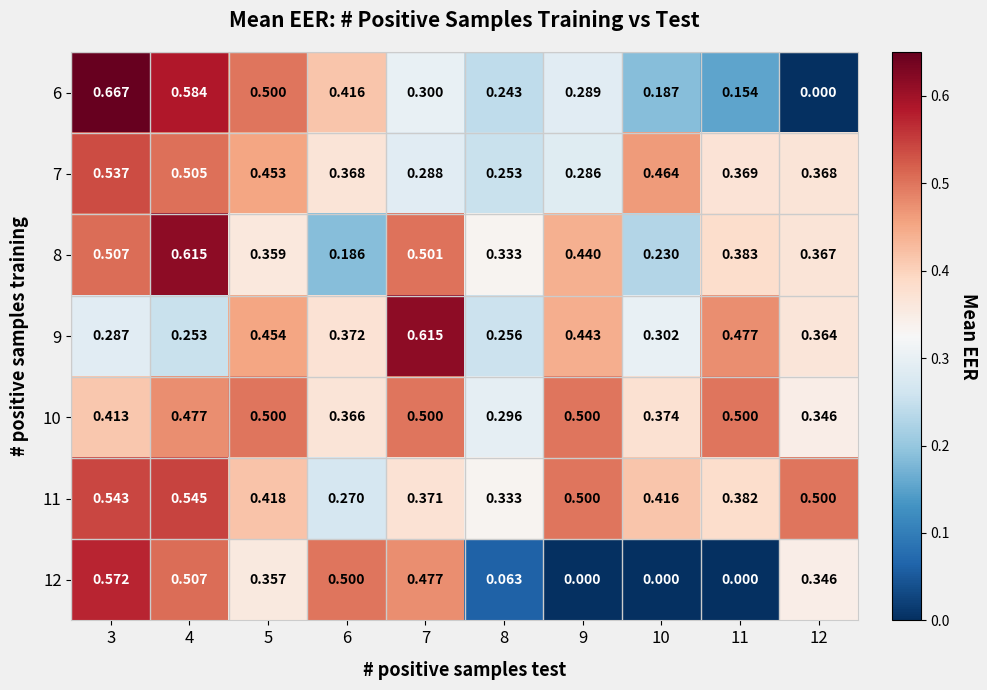

List the series in order of their peak value, lowest first.

10, 7, 11, 12, 8, 9, 6